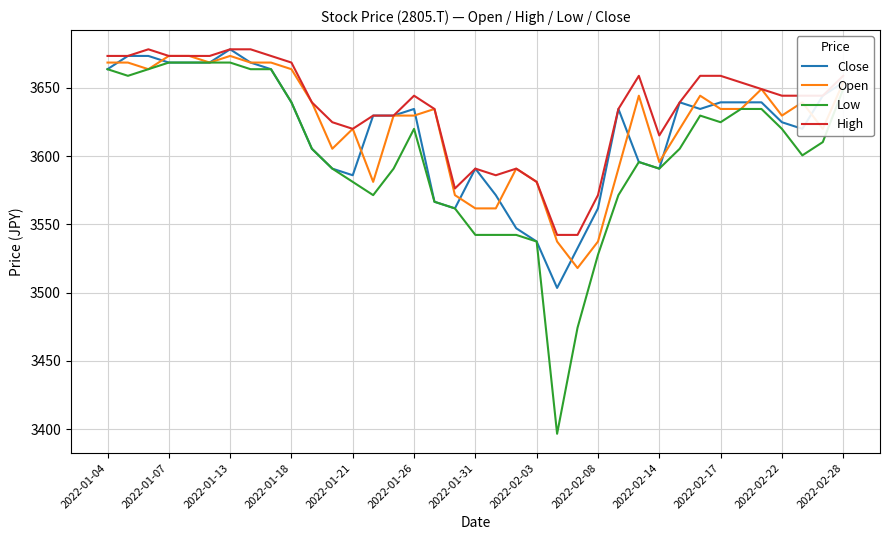

Does the chart have visible grid lines?

Yes